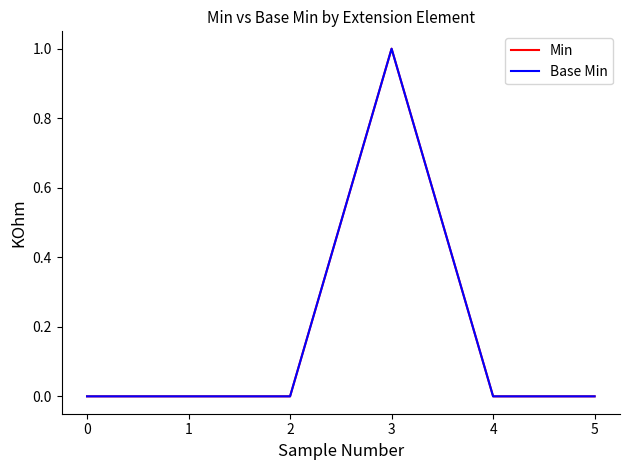

Which has a higher value, 5 or 1?

5